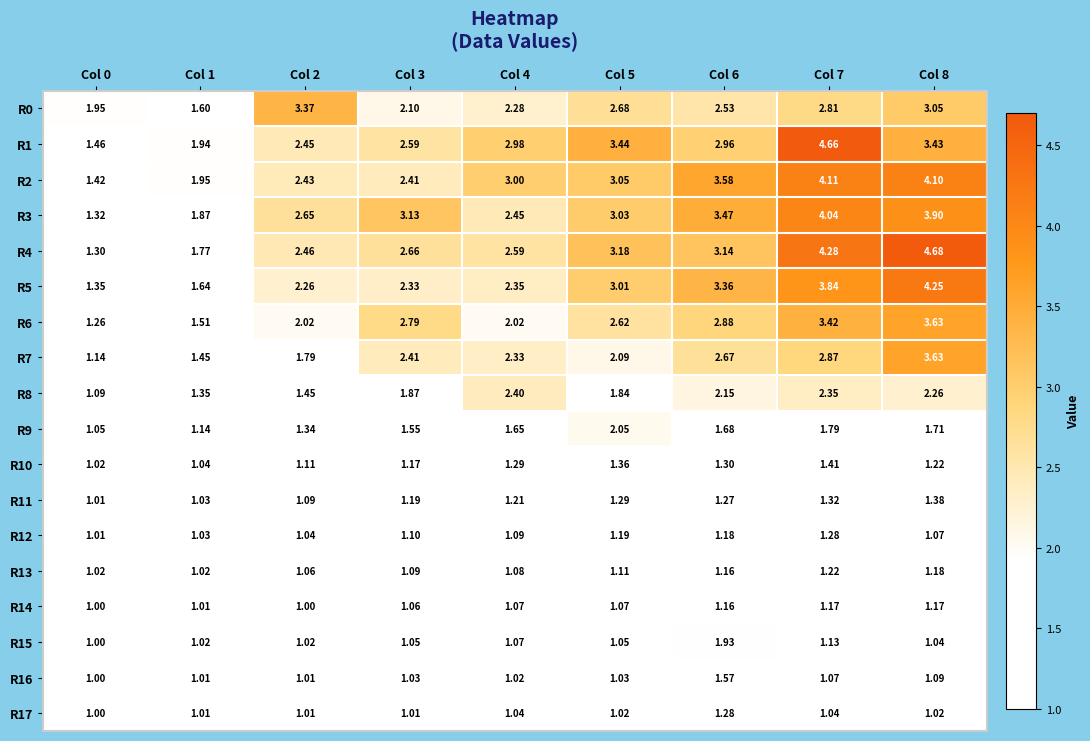

Is the value of R8 at Col 1 greater than the value of R6 at Col 6?

No